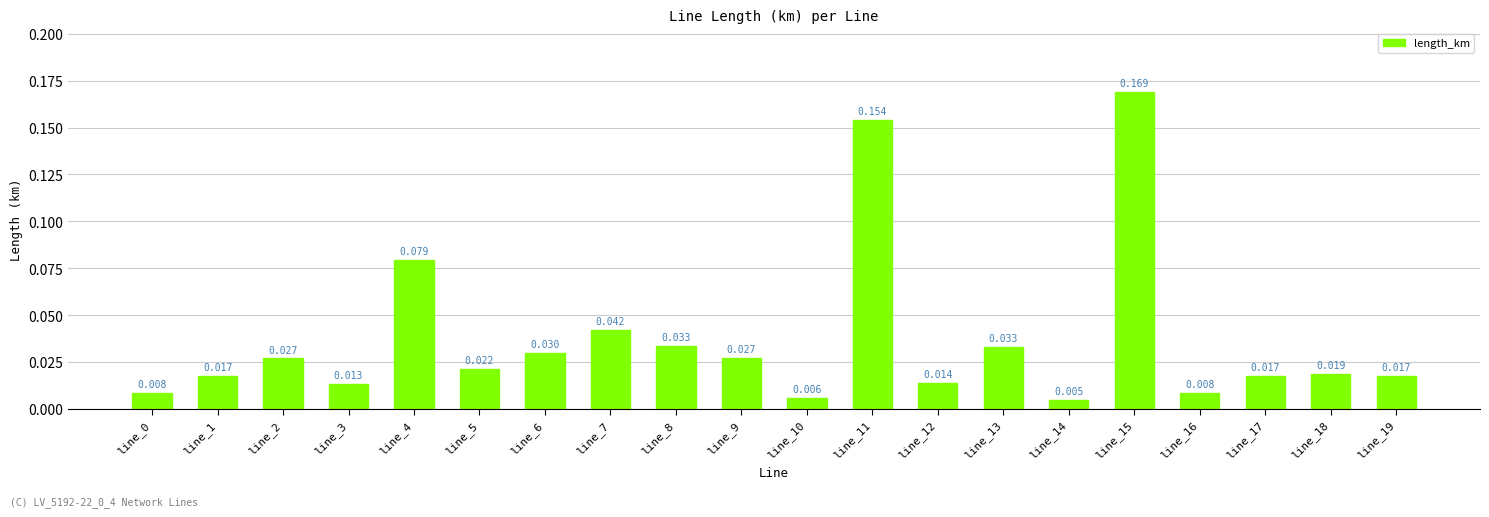

Reading right to left, what are all the values shown in this chart?

line_19=0.0	line_18=0.0	line_17=0.0	line_16=0.0	line_15=0.2	line_14=0.0	line_13=0.0	line_12=0.0	line_11=0.2	line_10=0.0	line_9=0.0	line_8=0.0	line_7=0.0	line_6=0.0	line_5=0.0	line_4=0.1	line_3=0.0	line_2=0.0	line_1=0.0	line_0=0.0